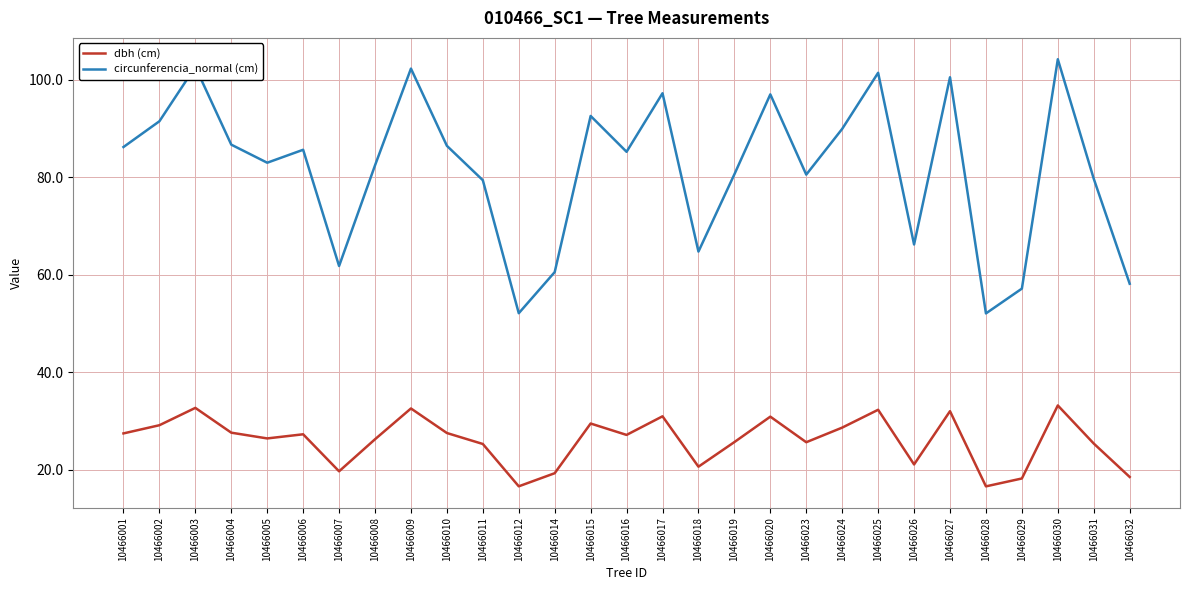

The dbh (cm) series shows 27.8 at 10466029. True or false?

False